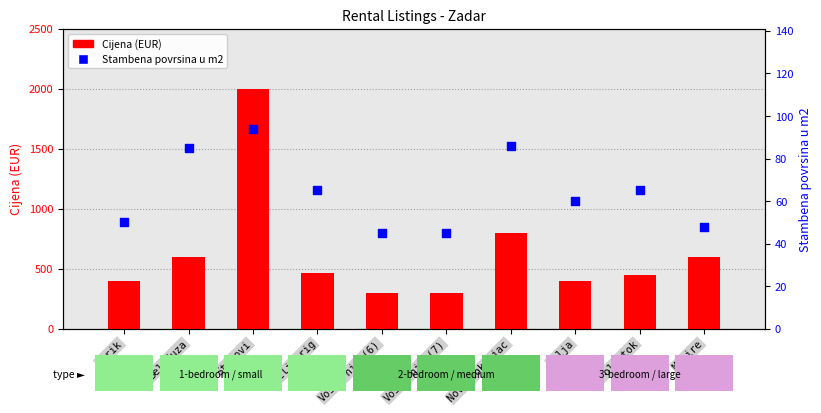

Which series has the largest total across all categories?

Cijena (EUR)